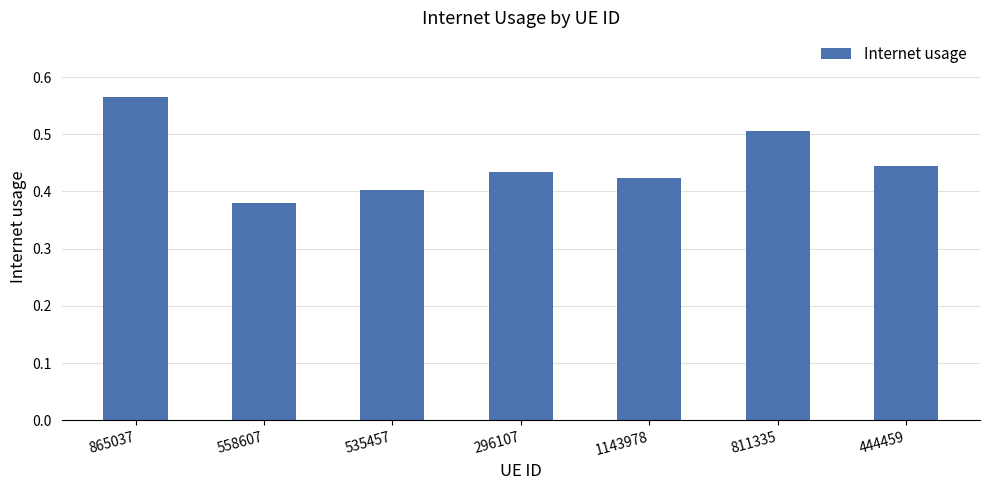

What is the difference between the maximum and second lowest values?

0.2